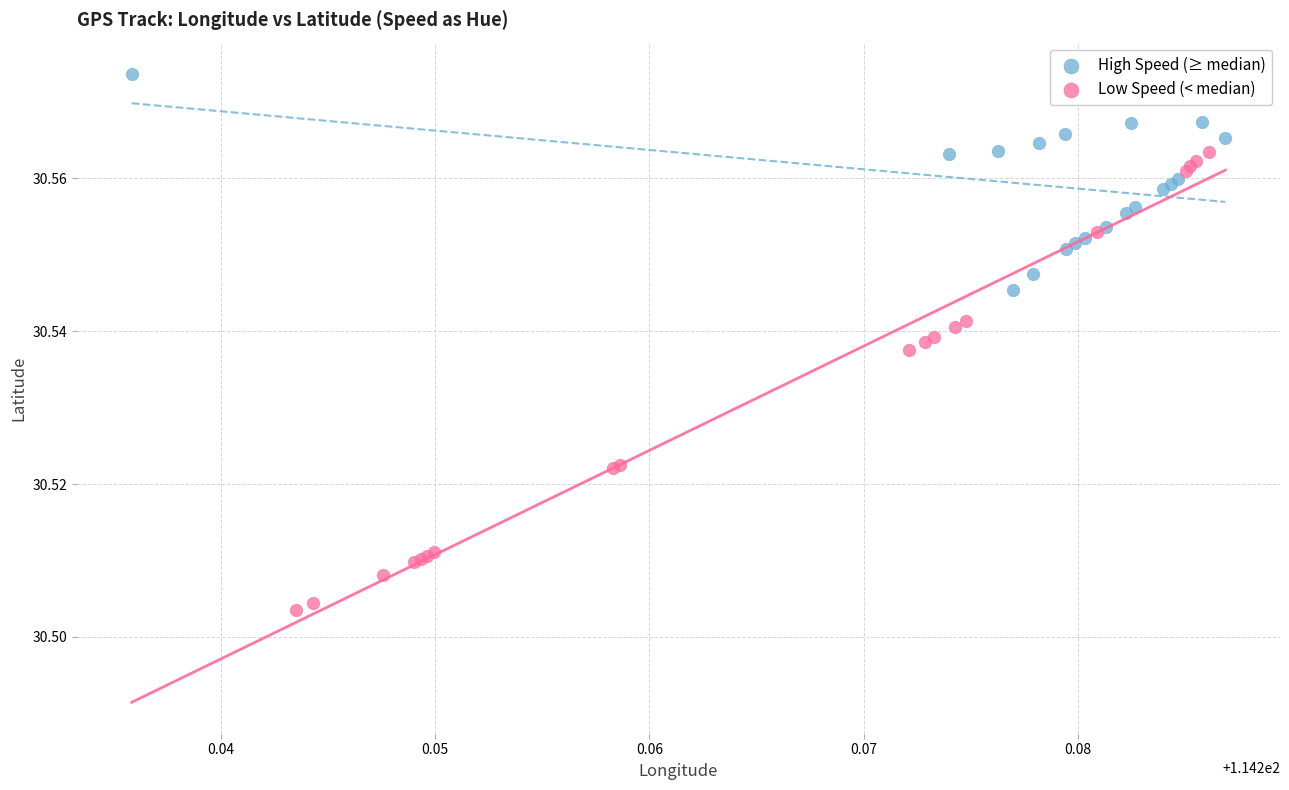

What are all the series names shown in the legend?

High Speed (≥ median), Low Speed (< median)